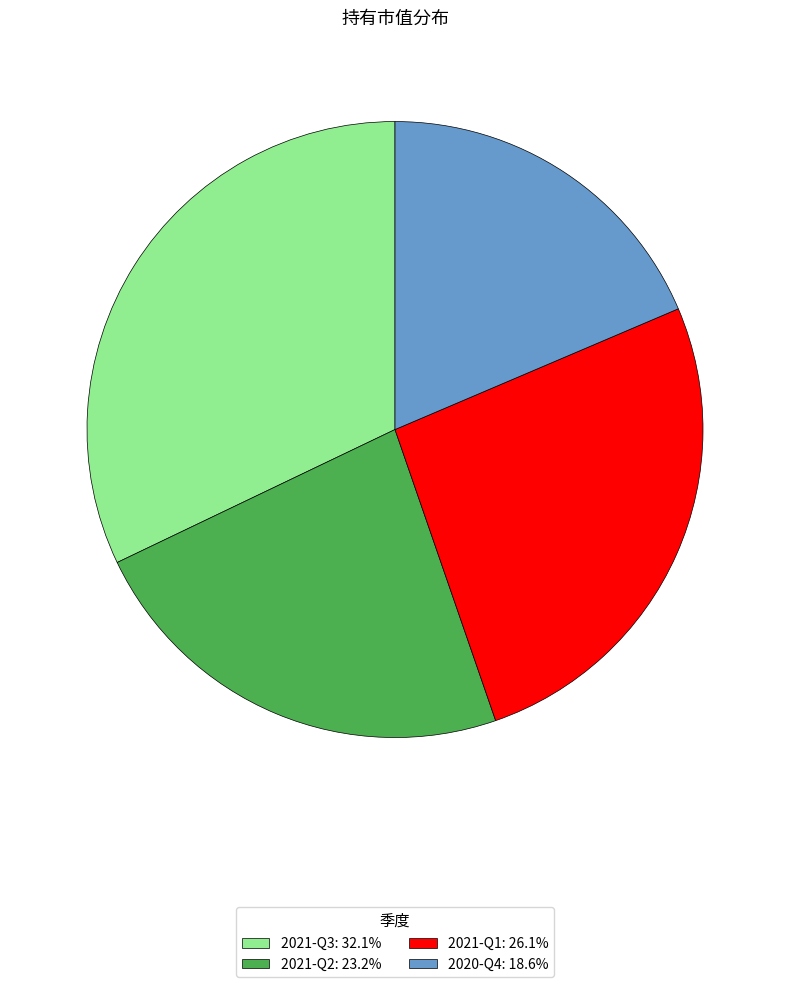

Which category has the biggest portion of the pie?

2021-Q3